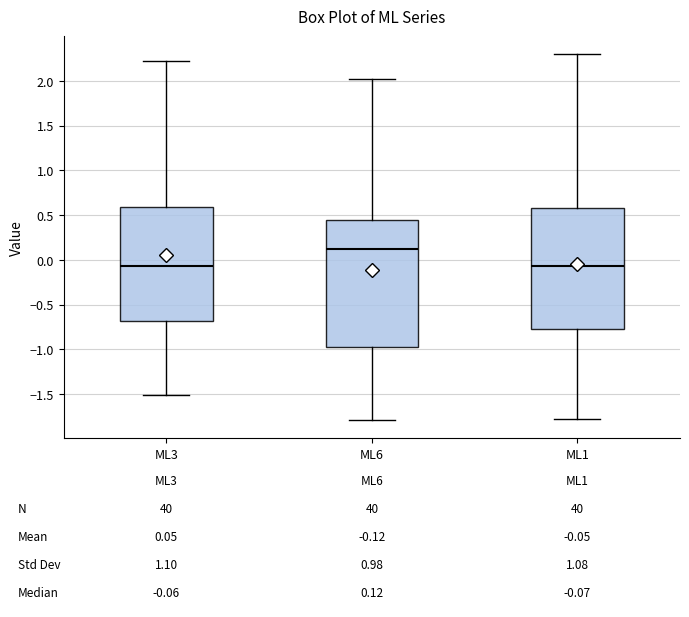

Which box has the highest median line?

ML6